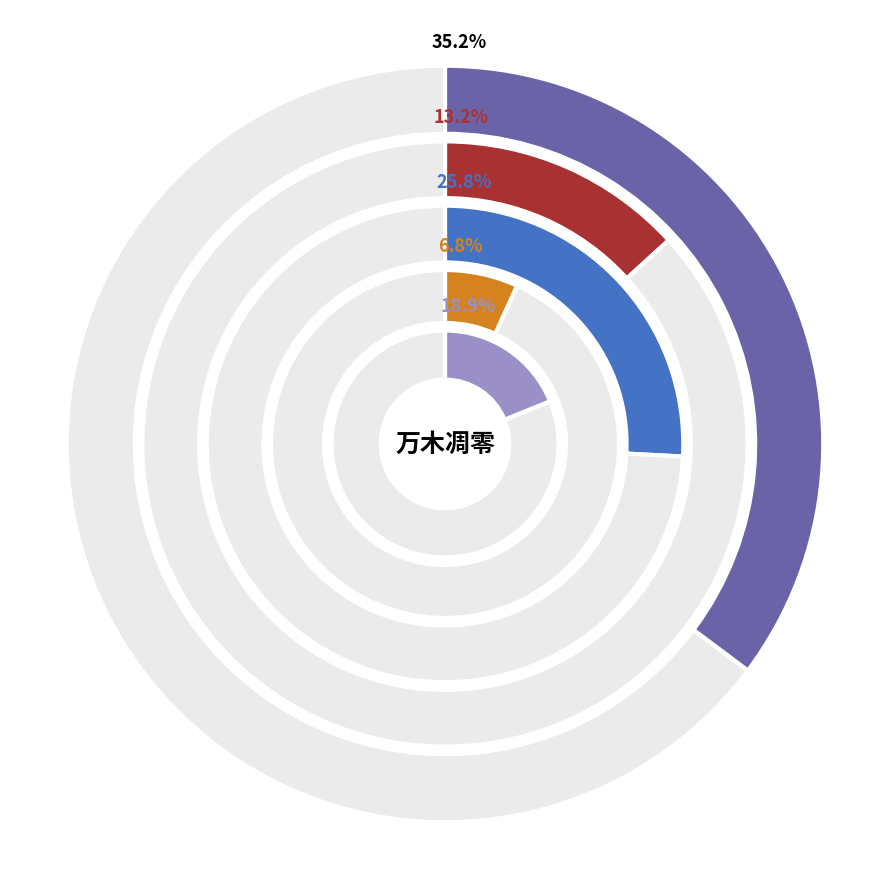

Count the number of slices in the pie.

5